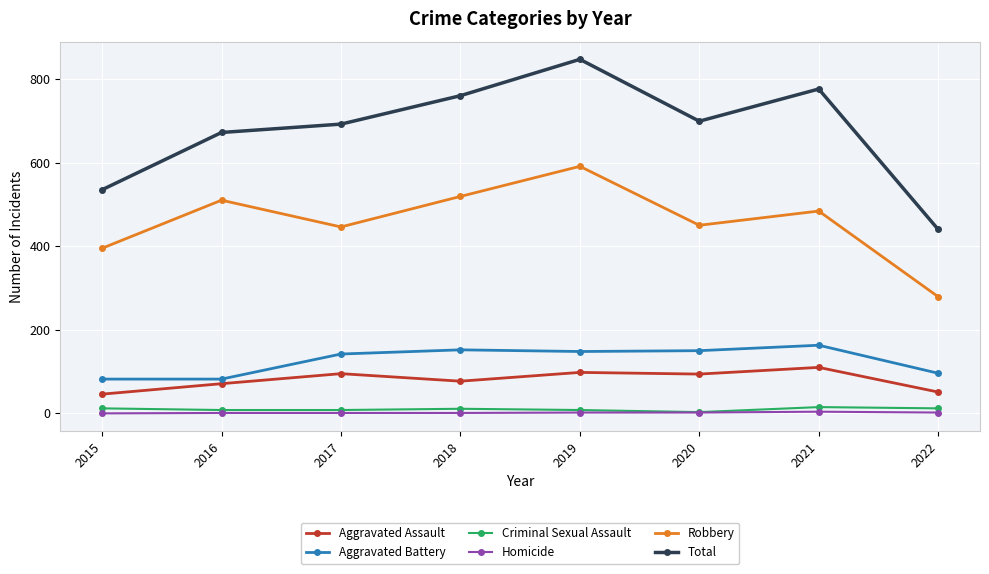

What is the sum of the Aggravated Assault values at 2018 and 2019?

175